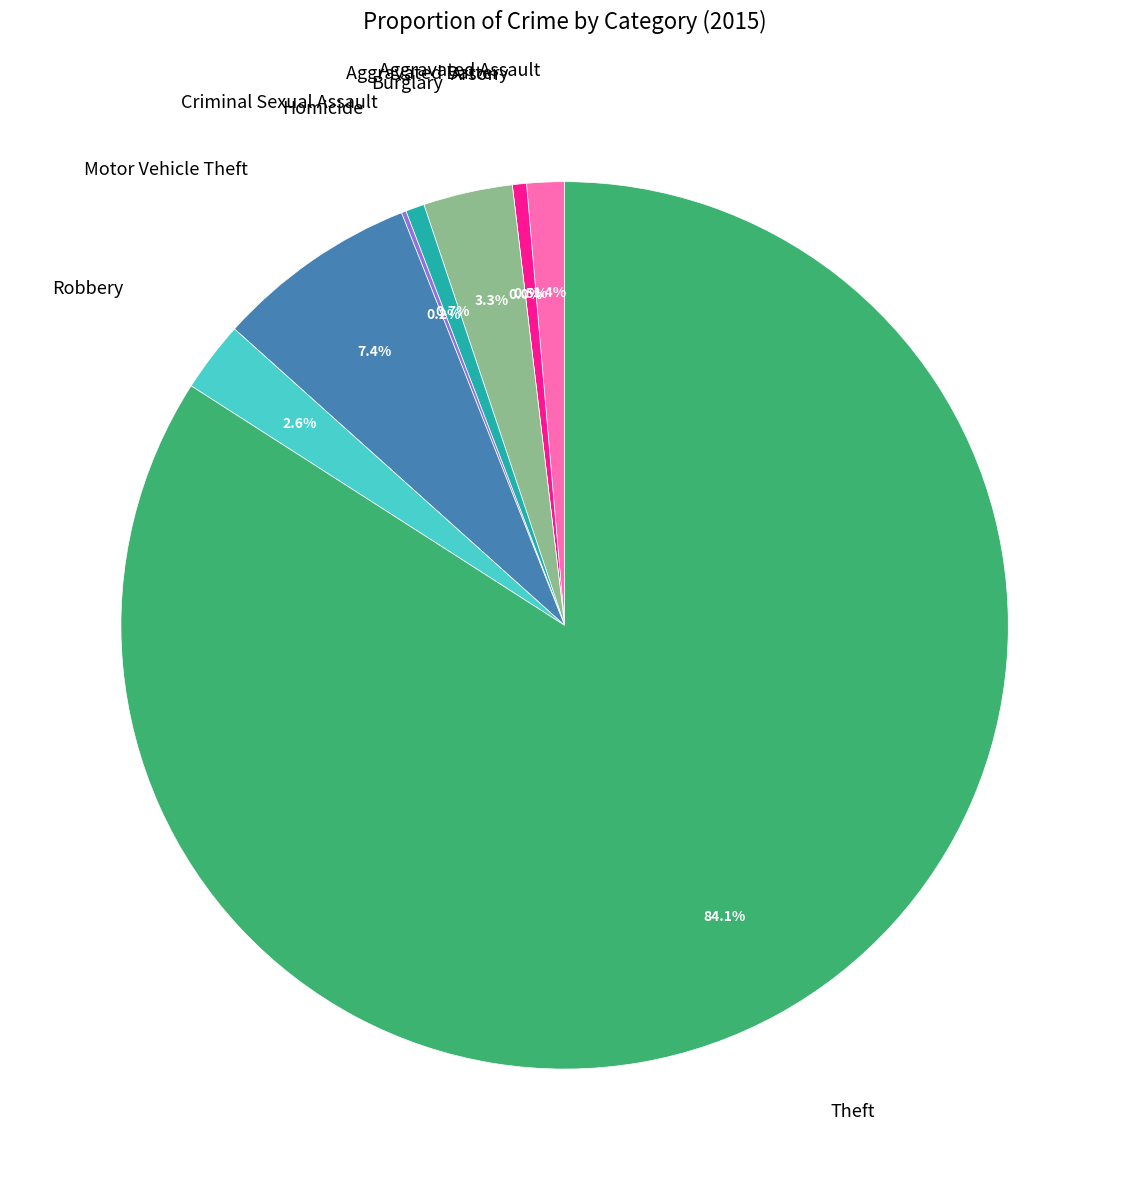

Is Criminal Sexual Assault the majority of the pie?

No